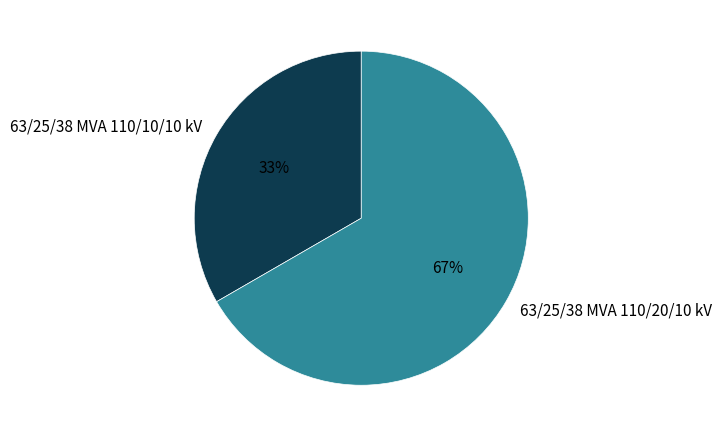

To the nearest percent, what is the combined percentage of 63/25/38 MVA 110/10/10 kV and 63/25/38 MVA 110/20/10 kV?

100%